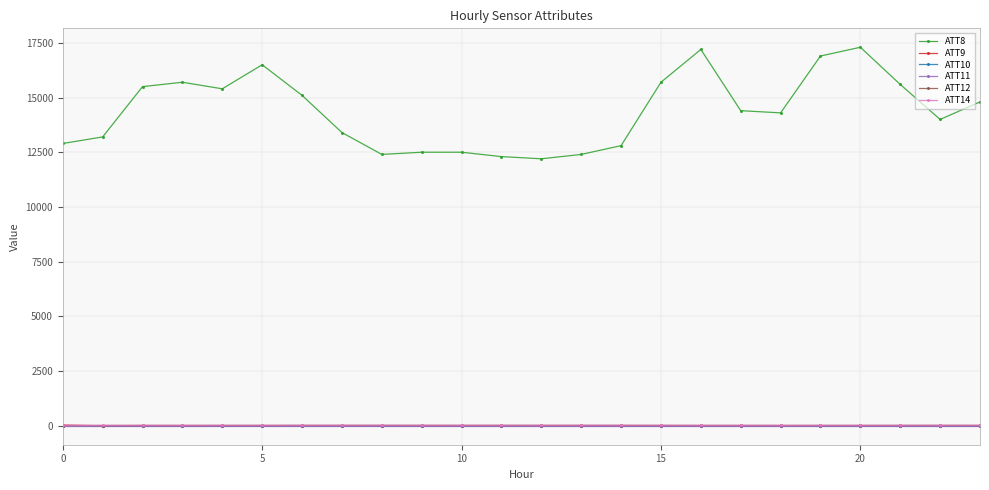

What is the maximum value shown in the chart?

17300.0